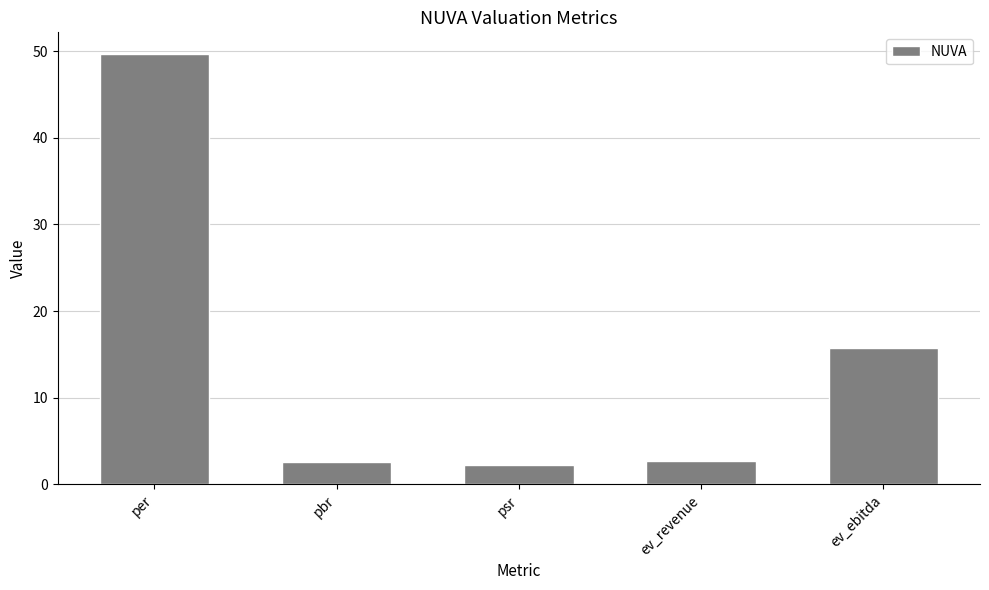

Approximately how many times larger is the value at per compared to ev_revenue?

18.4